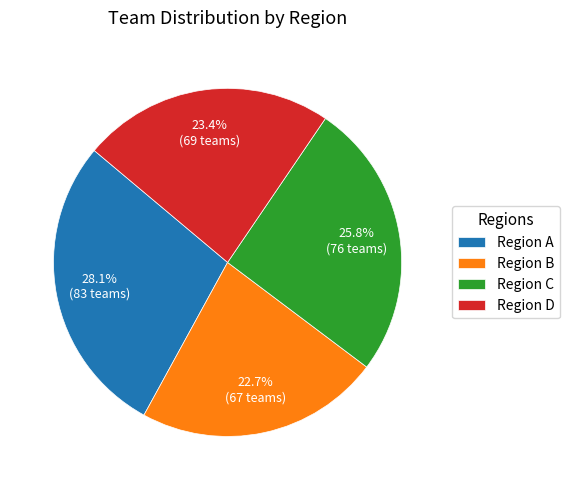

What percentage do Region A and Region C together represent?

53.9%